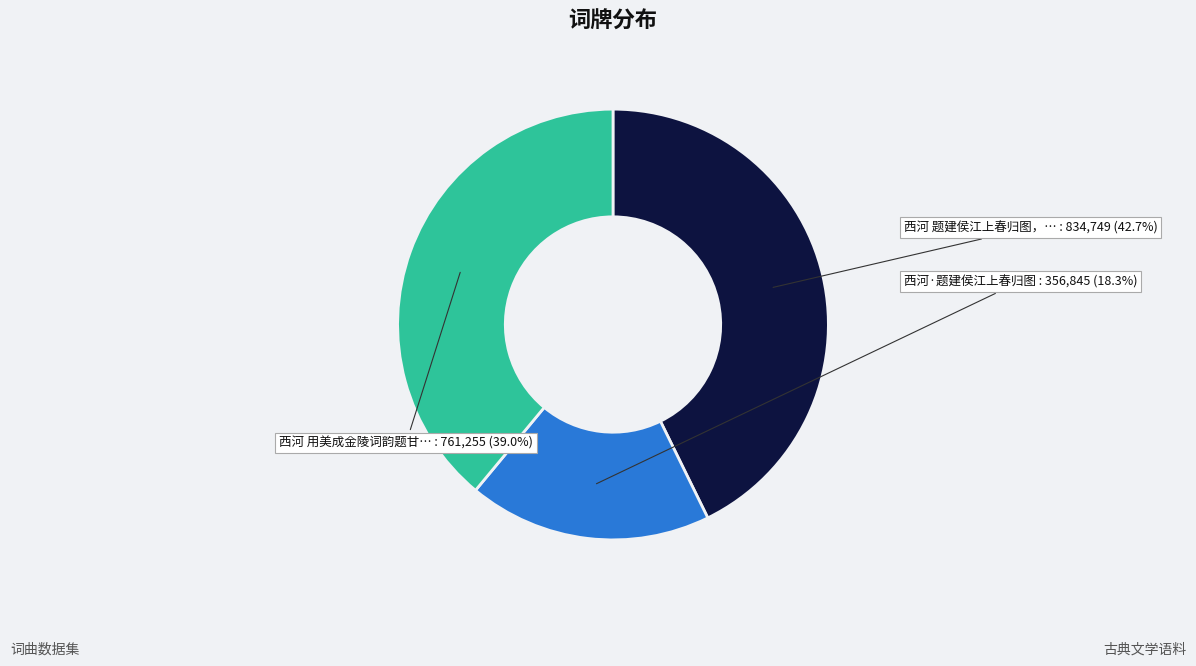

Does any single category account for the majority?

No